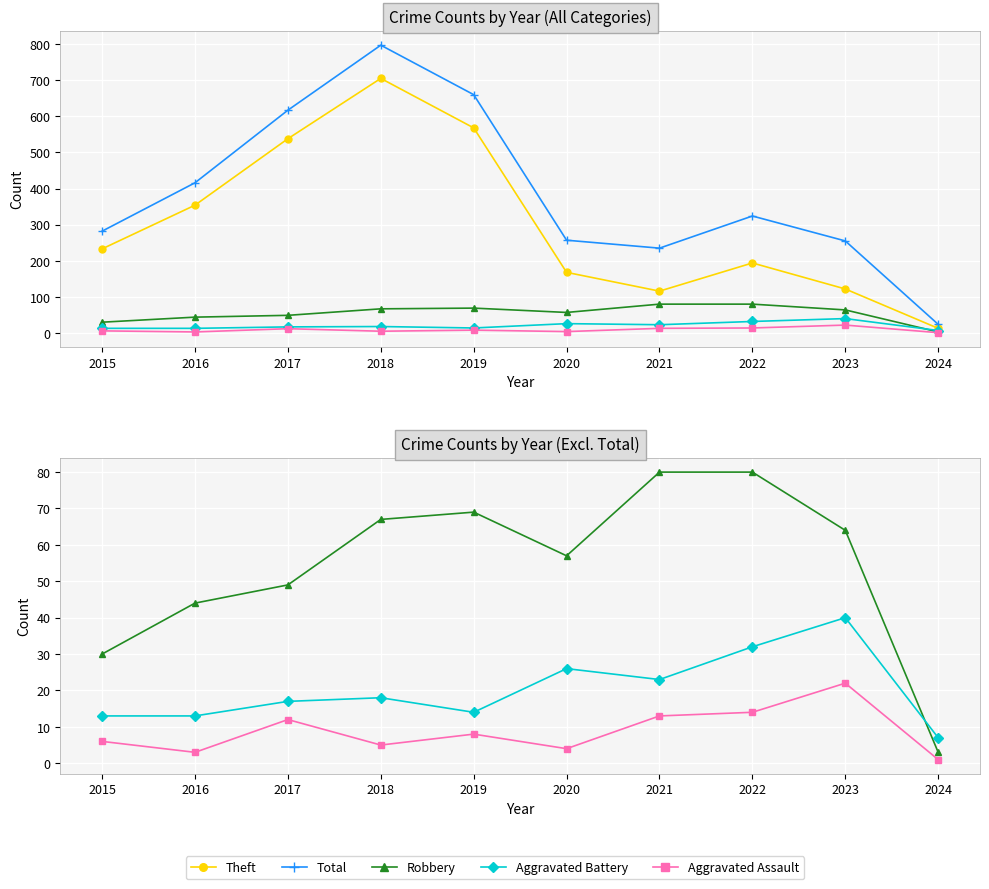

What is the value of the Theft point at the 6th from the left?

168